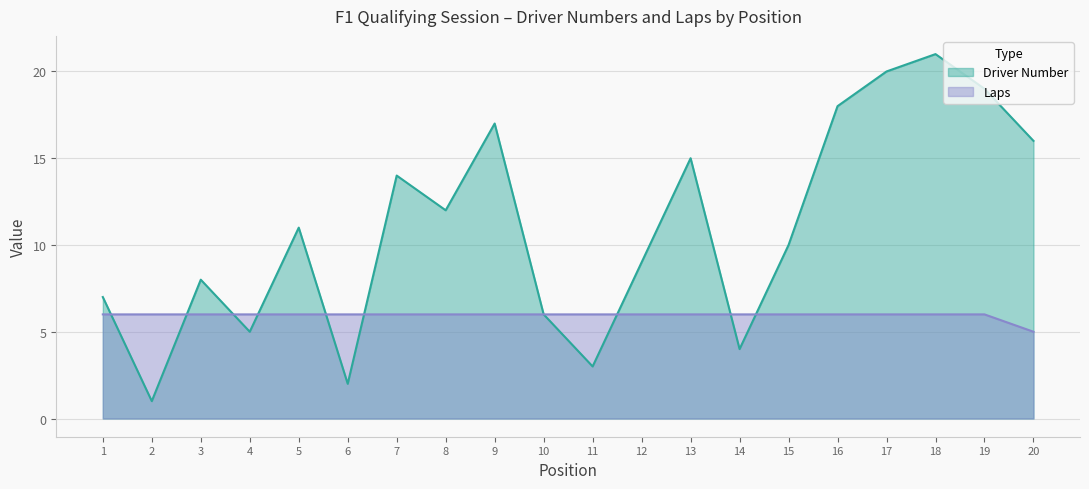

Where is the first local maximum for Driver Number?

3